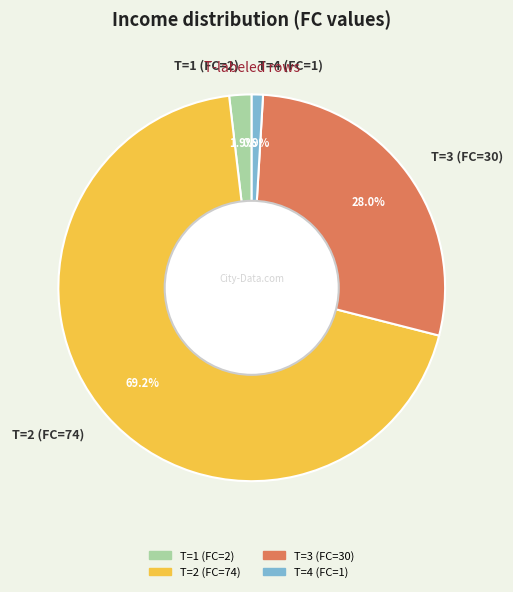

What is the ratio of the value at T=3 (FC=30) to the value at T=2 (FC=74)?

0.4